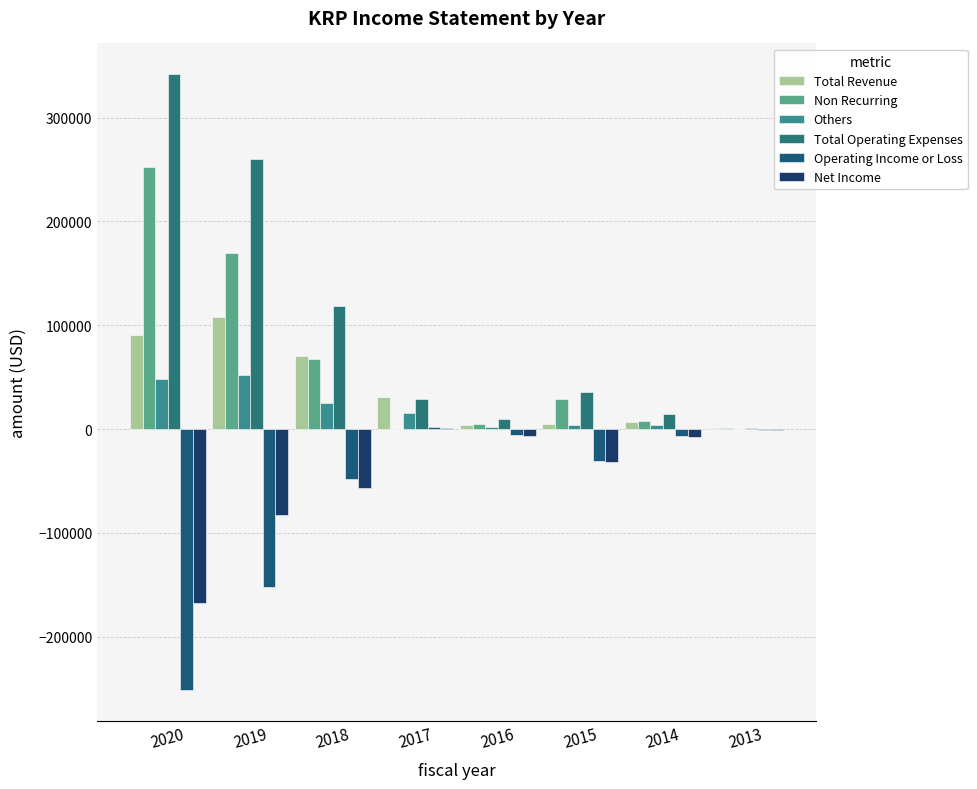

Where is Total Revenue nearest to the value 54500?

2018